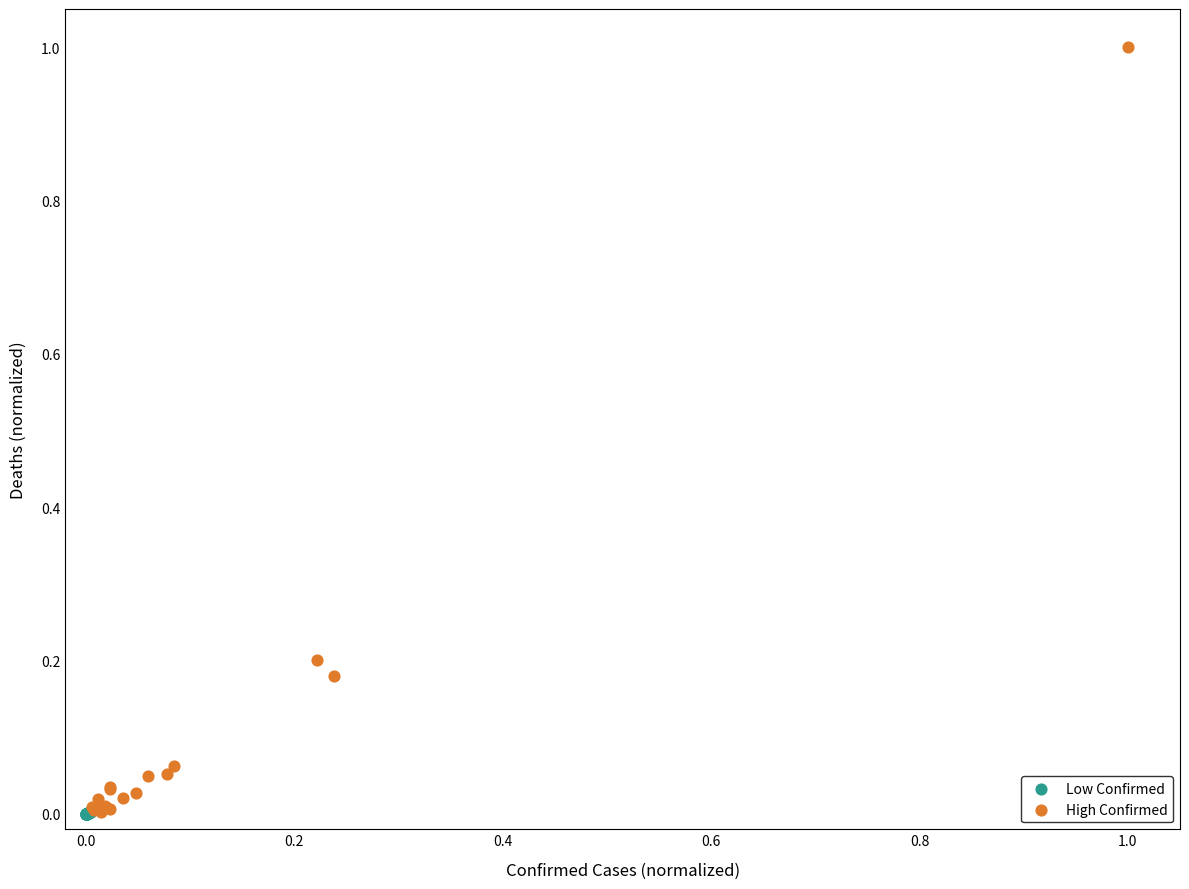

Which series contains the highest Y value?

High Confirmed